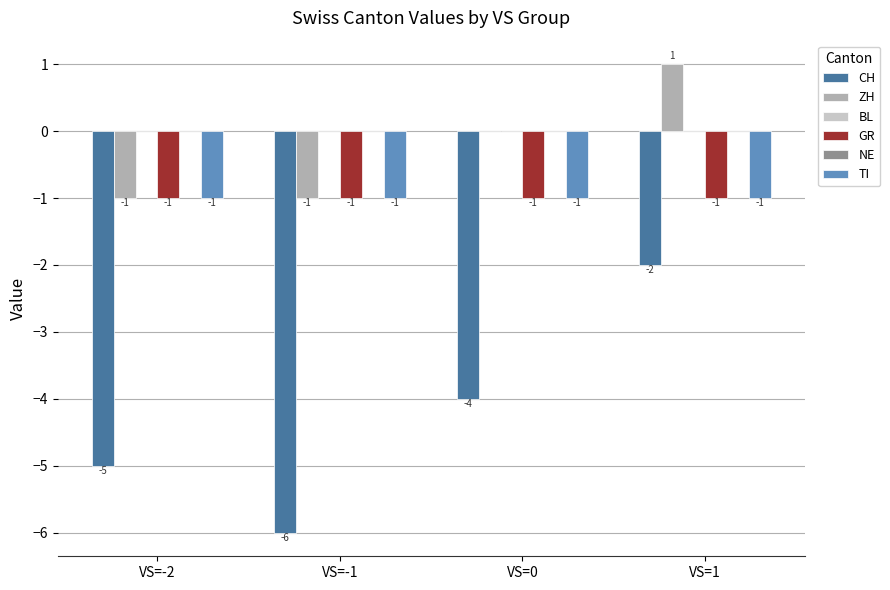

True or false: CH has a value of -4 at VS=0.

True